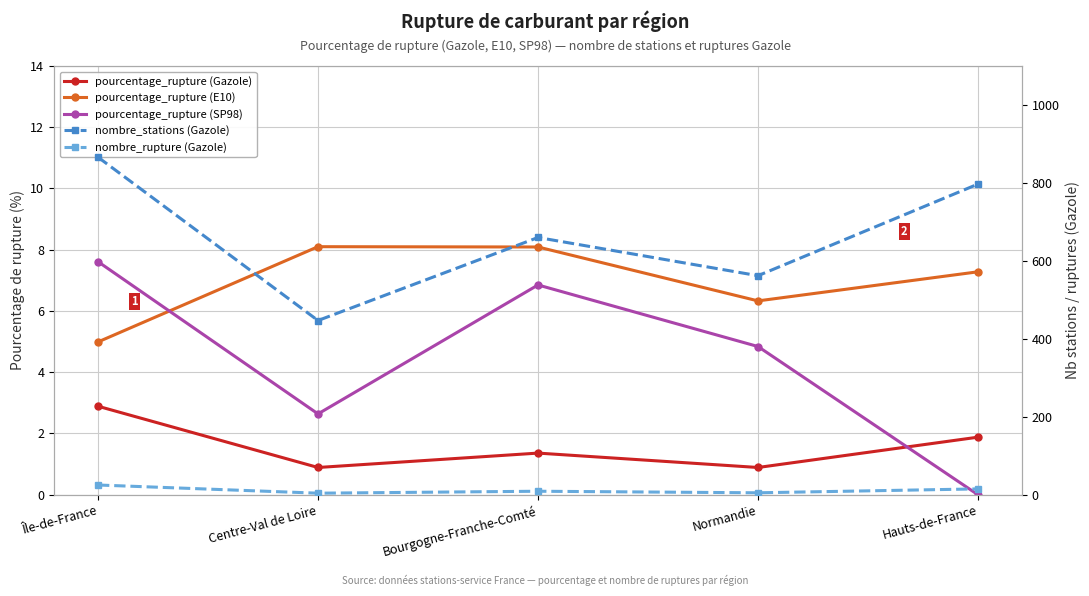

What is the value of the pourcentage_rupture (E10) point at the 5th from the left?

7.3